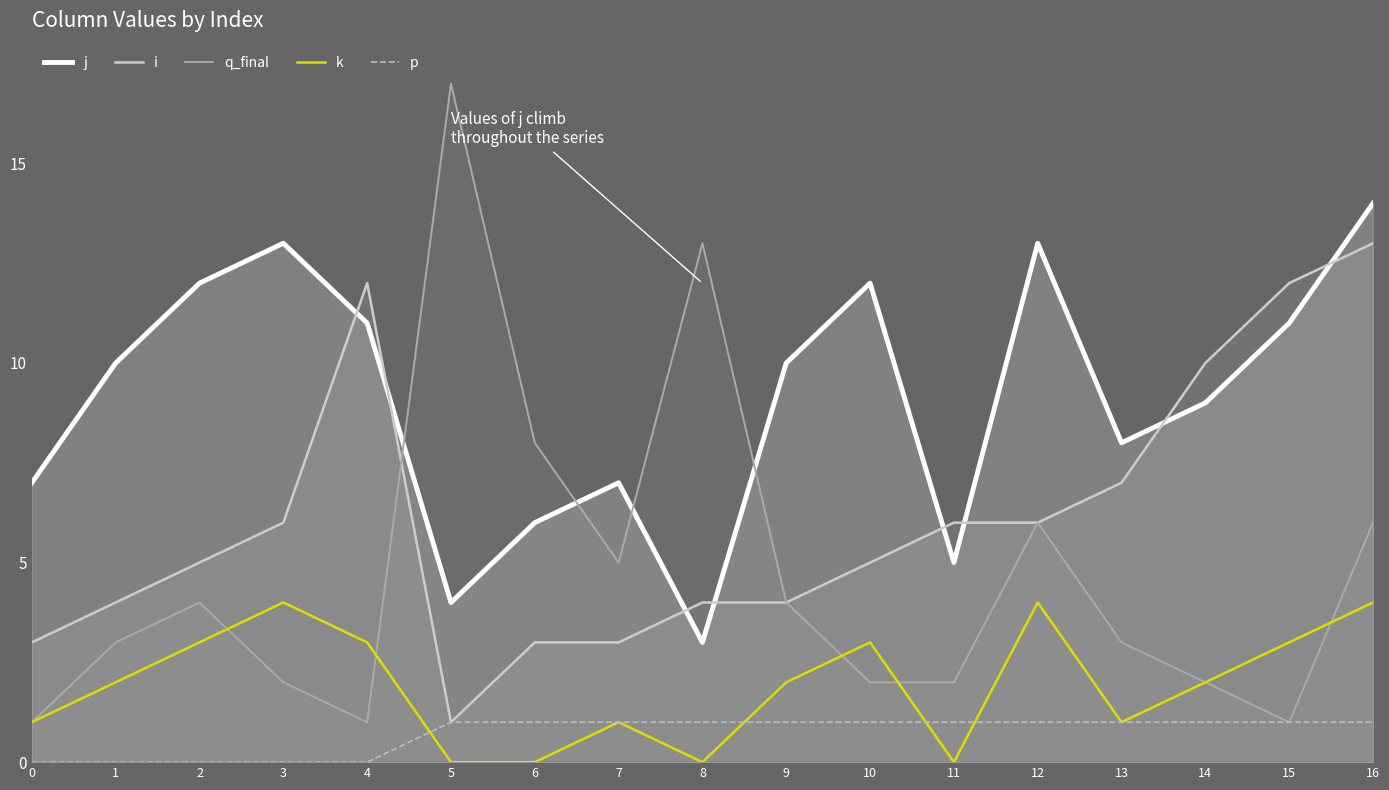

List the series in order of their peak value, lowest first.

p, k, i, j, q_final